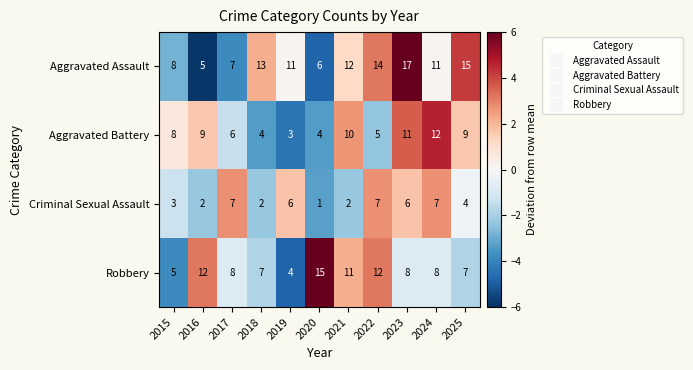

What is the spread (max minus min) of values at 2017?

2